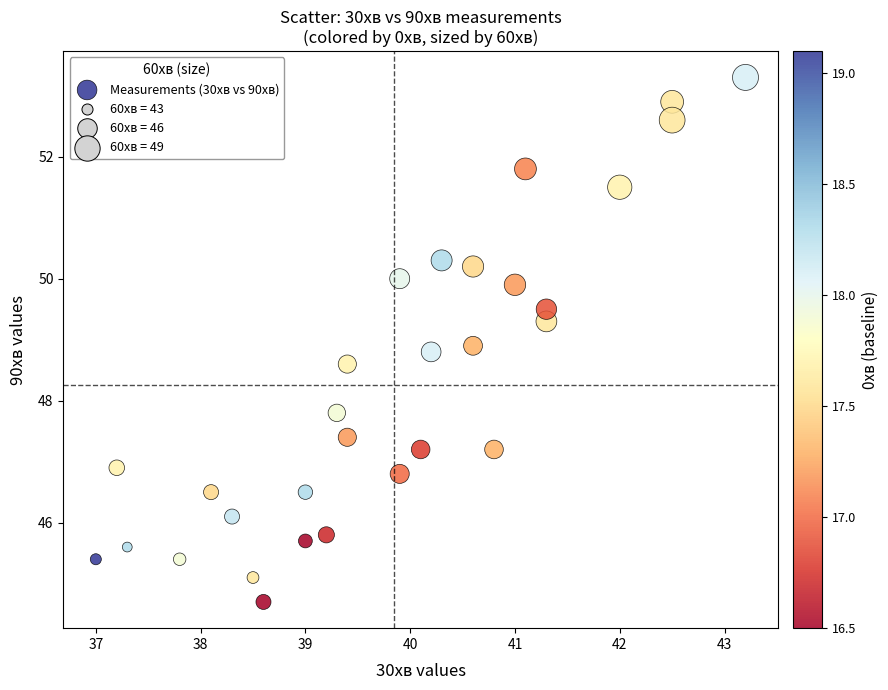

What Y value in the scatter plot is closest to 49?

48.9